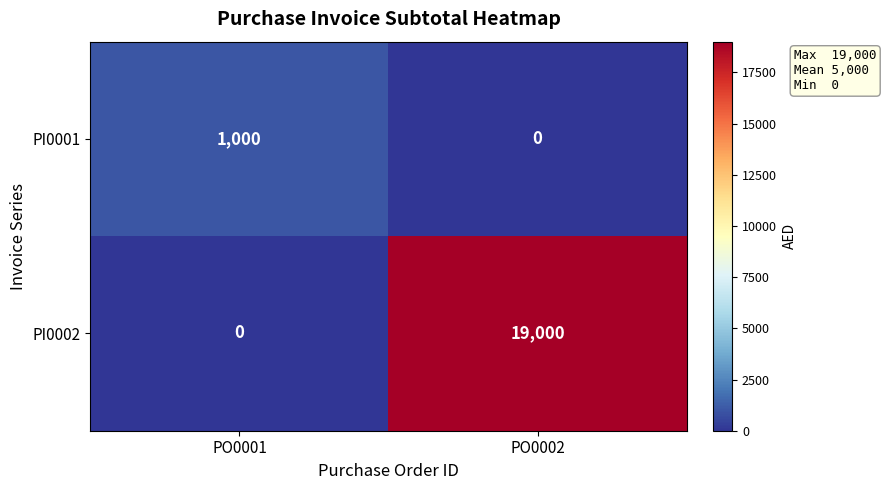

Reading left to right, transcribe all the data shown in this chart.

PI0001: 1000	0
PI0002: 0	19000